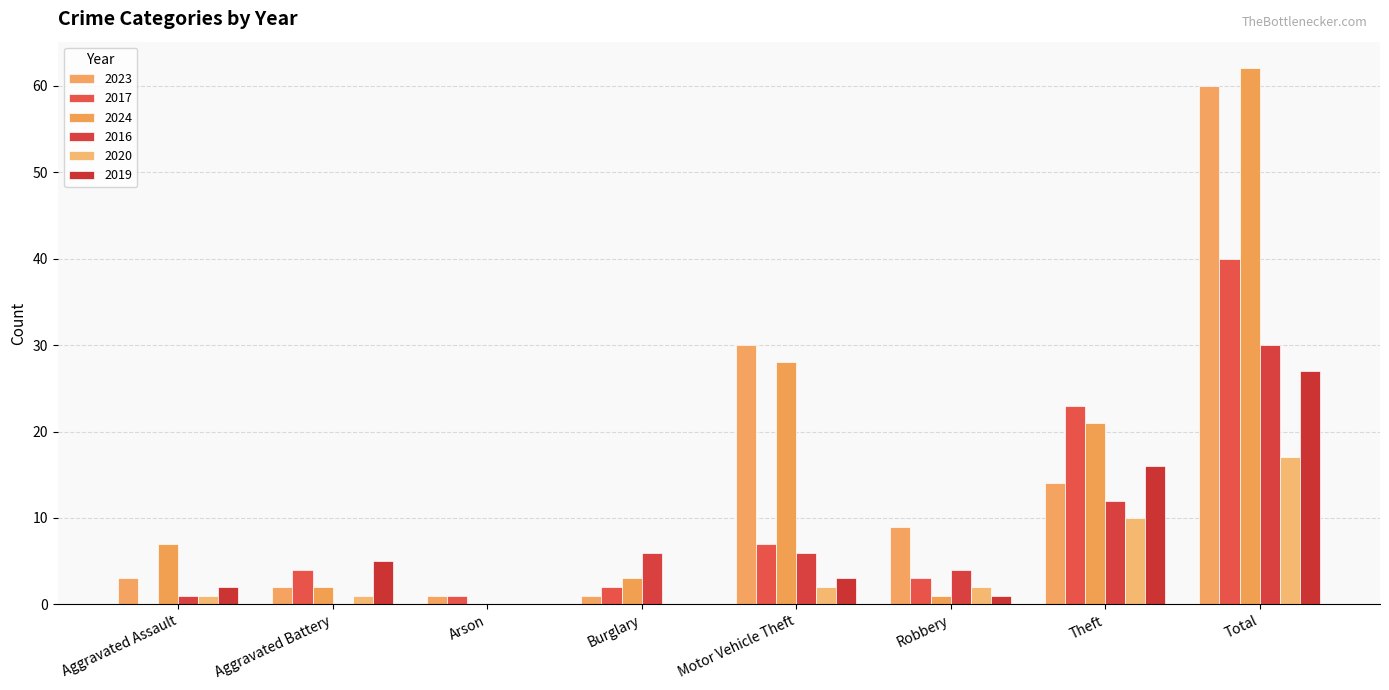

What is the label of the 1st bar from the left?

Aggravated Assault